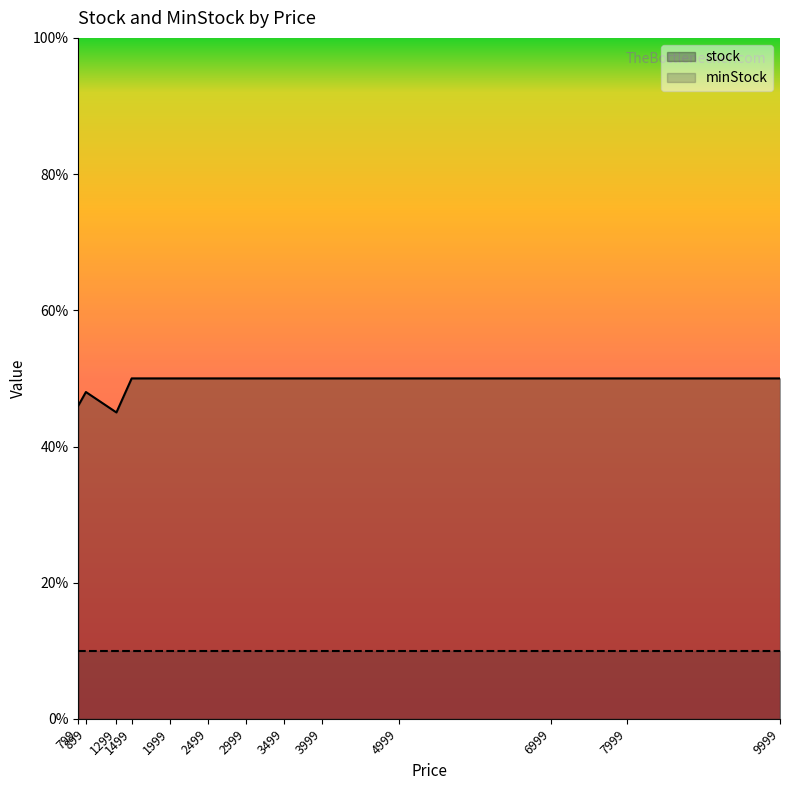

Reading left to right, transcribe all the data shown in this chart.

799=46	899=48	1299=45	1499=50	1999=50	2499=50	2999=50	3499=50	3999=50	4999=50	6999=50	7999=50	9999=50